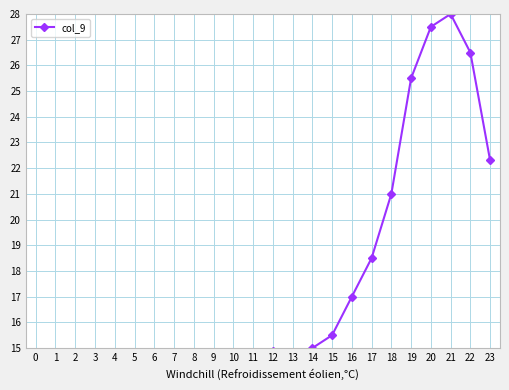

What is the difference between the maximum and minimum values?

21.8